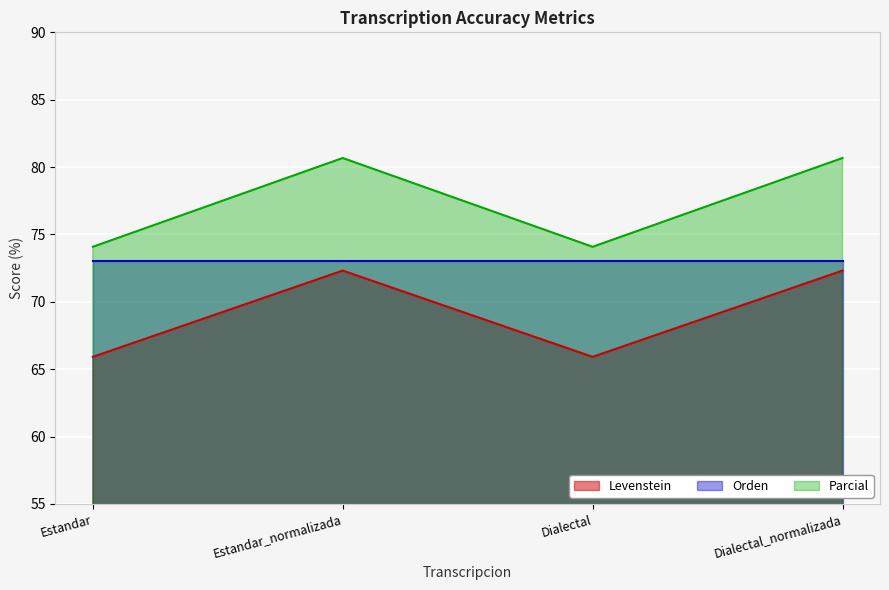

The Parcial series shows 43.9 at Dialectal. True or false?

False